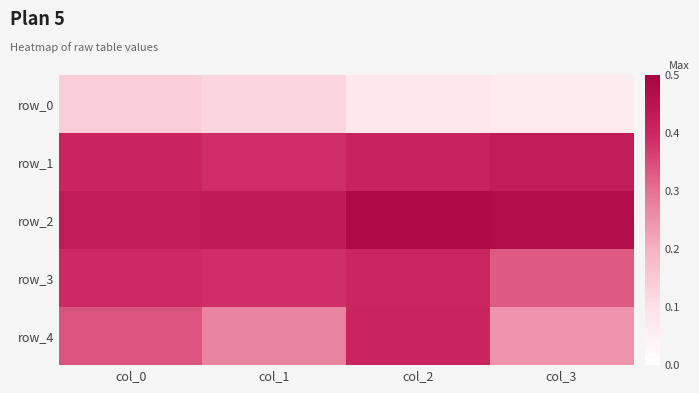

Which series has the largest range (max minus min)?

row_4